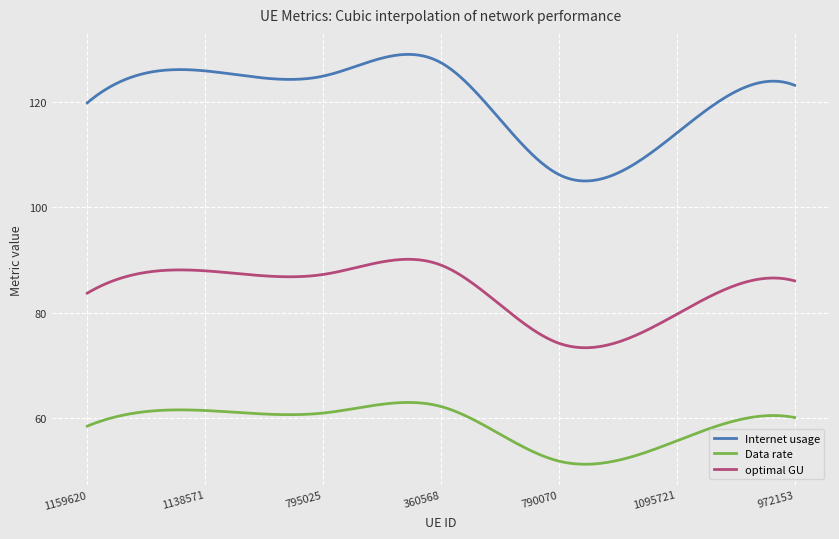

True or false: Internet usage and Data rate intersect in this chart.

False